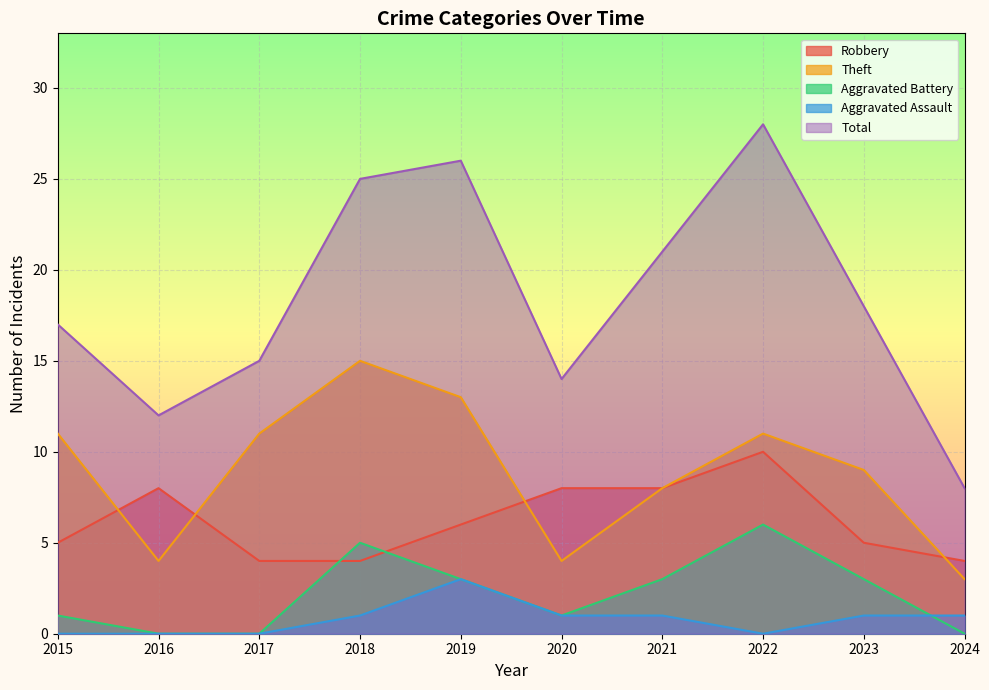

What is the value of the Robbery point at the 4th from the left?

4